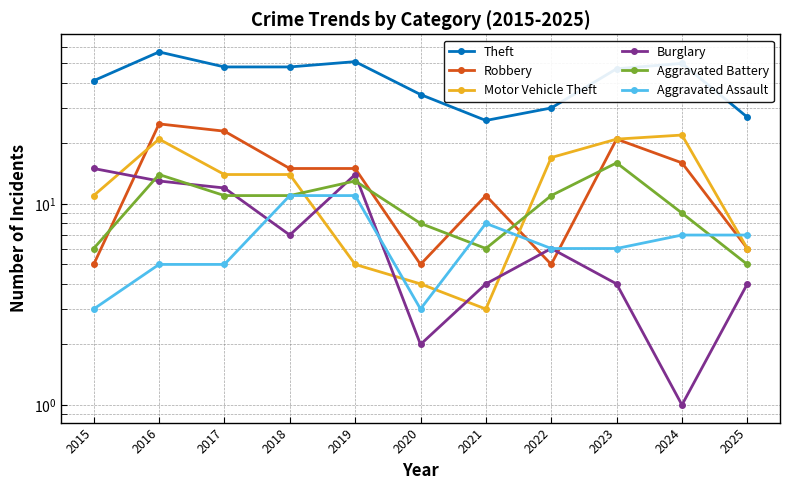

What are all the series names shown in the legend?

Theft, Robbery, Motor Vehicle Theft, Burglary, Aggravated Battery, Aggravated Assault